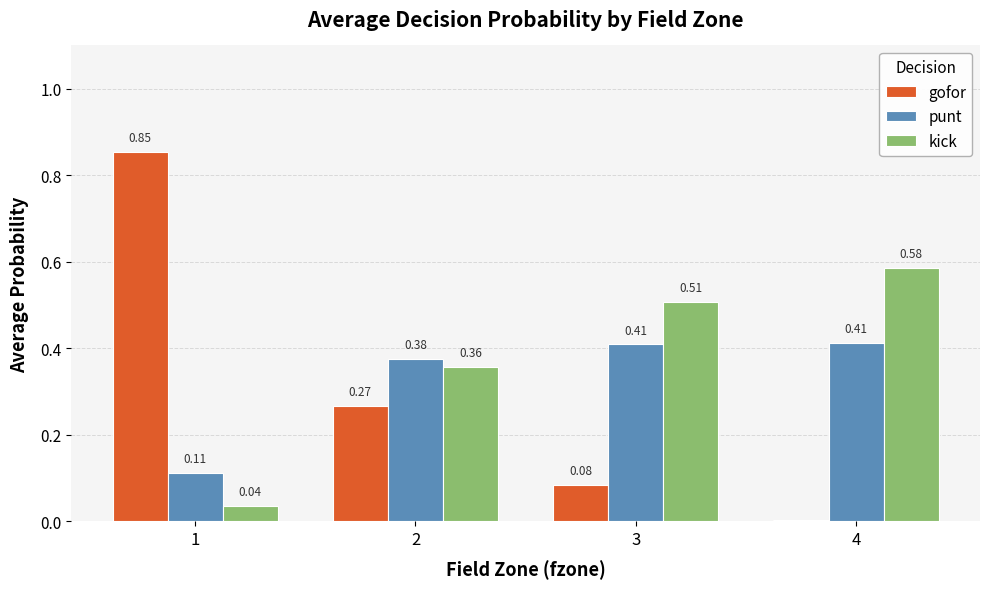

Which series has the largest total across all categories?

kick